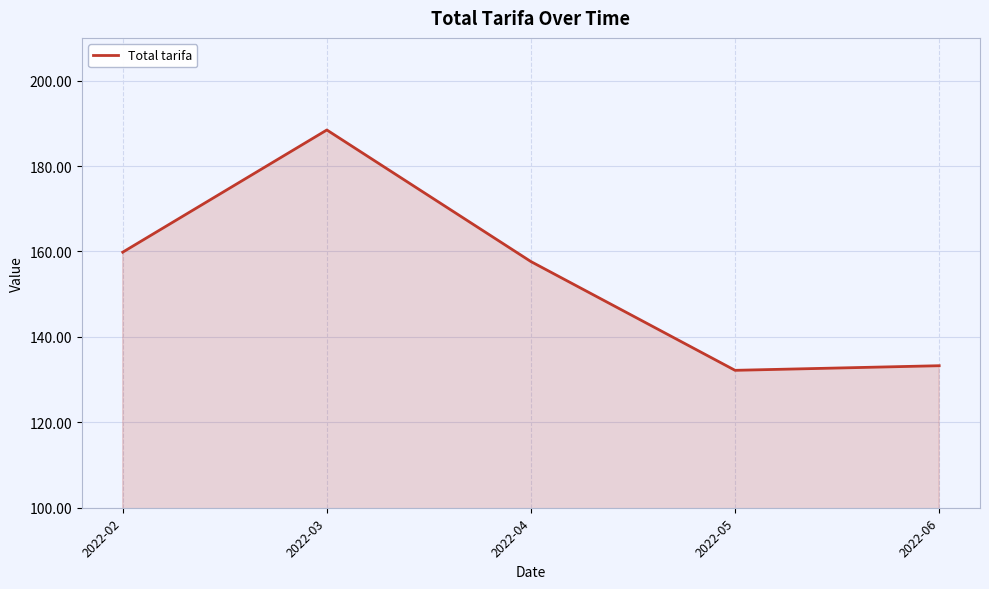

Is it true that the value at 2022-04 is 157.6?

True